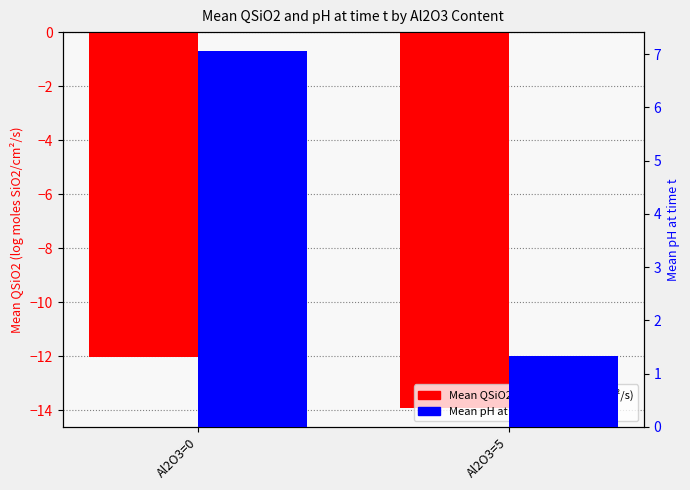

Reading left to right, extract all data points from this chart.

Mean QSiO2 (log): -12.0	-13.9
Mean pH at time t: 7.1	1.3